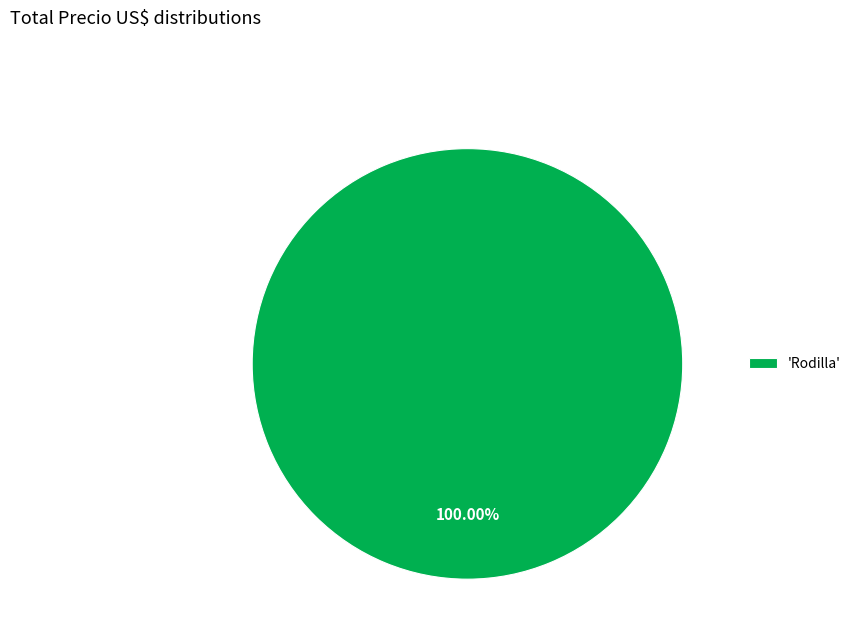

Does 'Rodilla' represent more than half of the total?

Yes